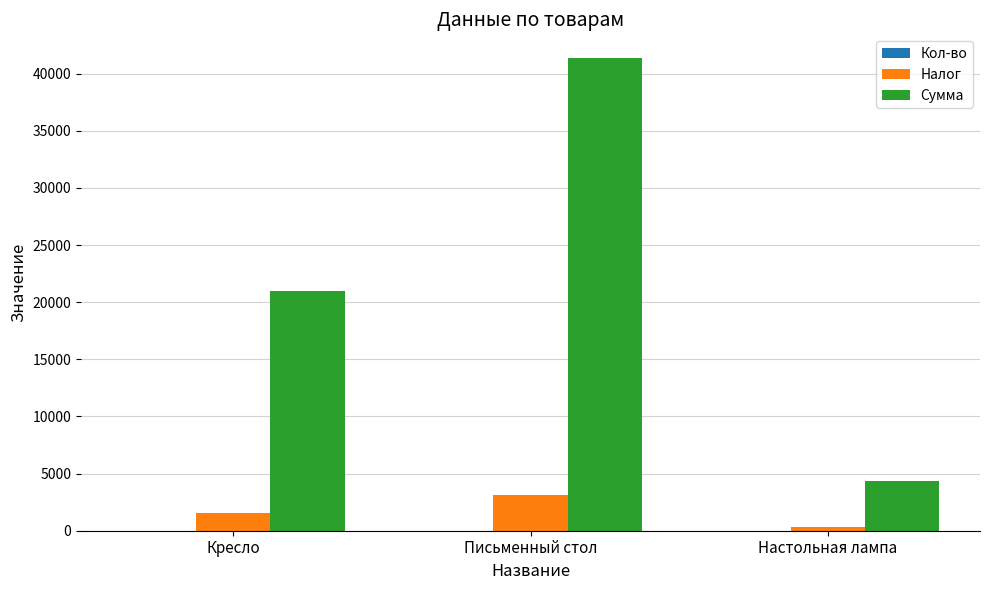

What is the total value across all series at Письменный стол?

44487.5